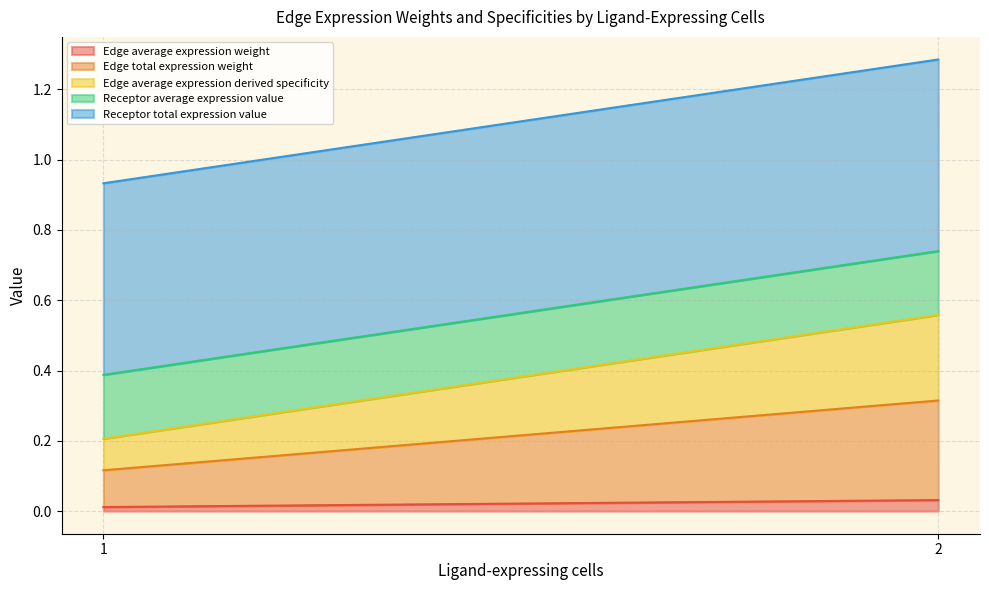

Which series has the largest range (max minus min)?

Receptor total expression value